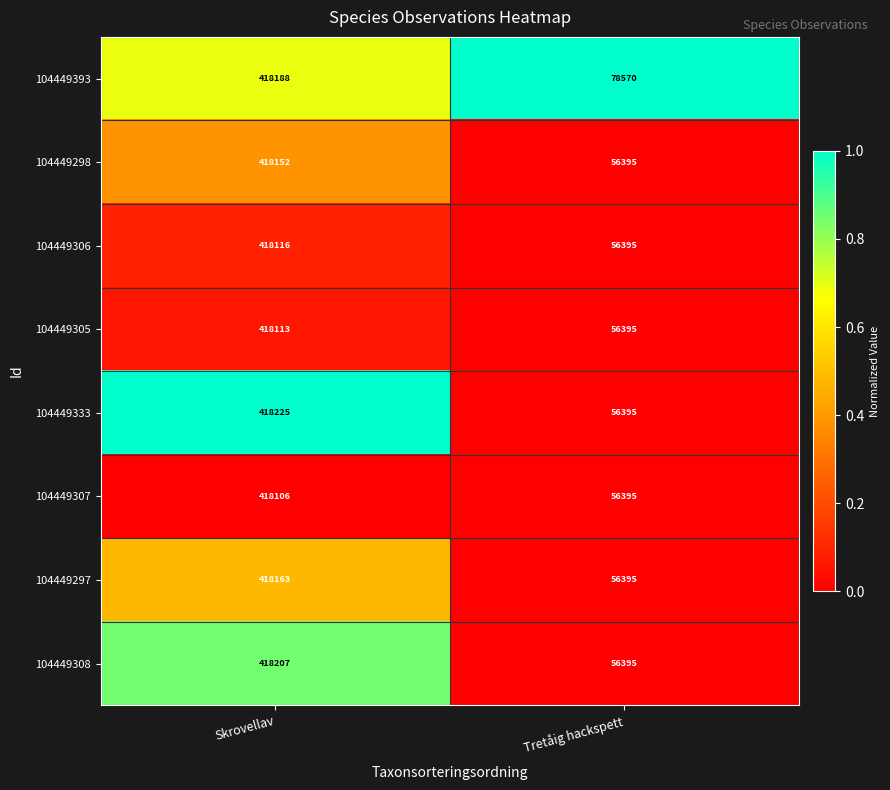

List the series in order of their peak value, highest first.

104449333, 104449308, 104449393, 104449297, 104449298, 104449306, 104449305, 104449307